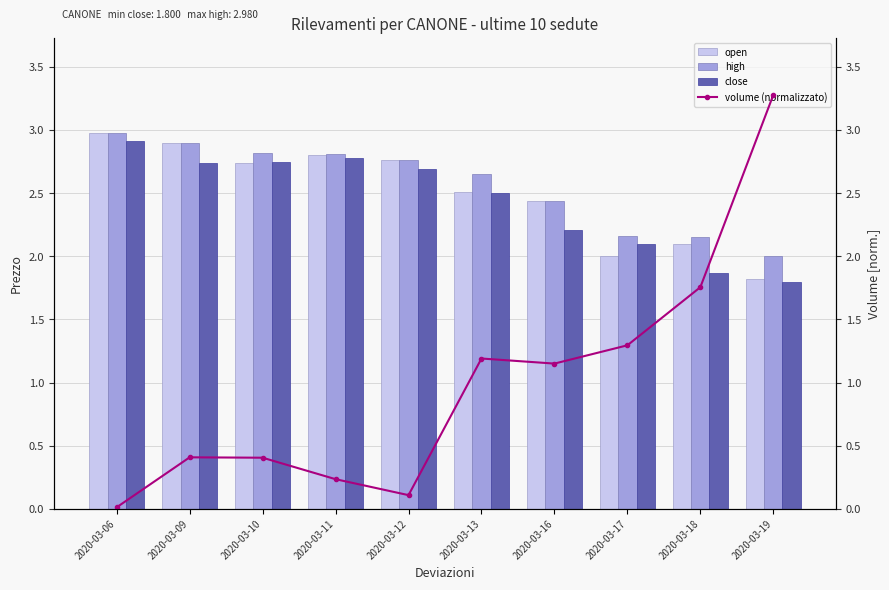

At which category is the sum across all series the highest?

2020-03-09